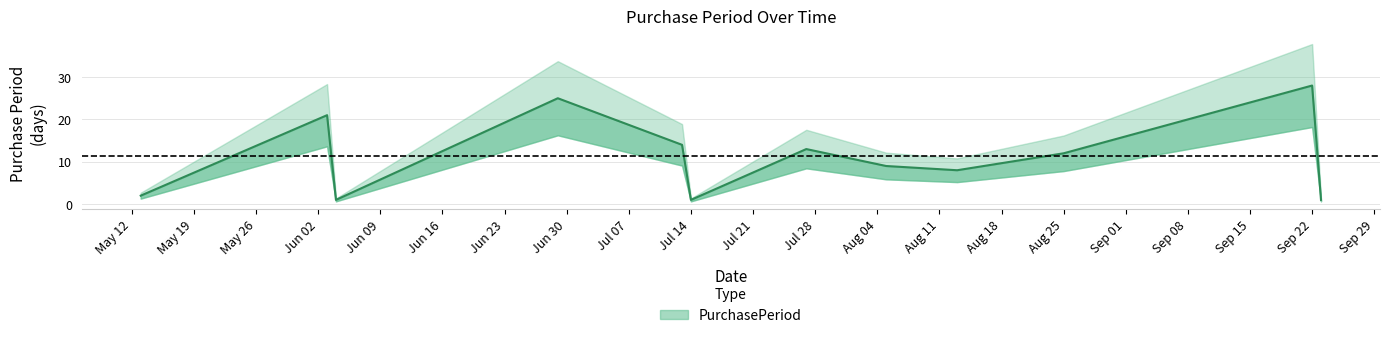

Rank the categories by value from highest to lowest.

2015-09-22, 2015-06-29, 2015-06-03, 2015-07-13, 2015-07-27, 2015-08-25, 2015-08-05, 2015-08-13, 2015-05-13, 2015-06-04, 2015-07-14, 2015-09-23